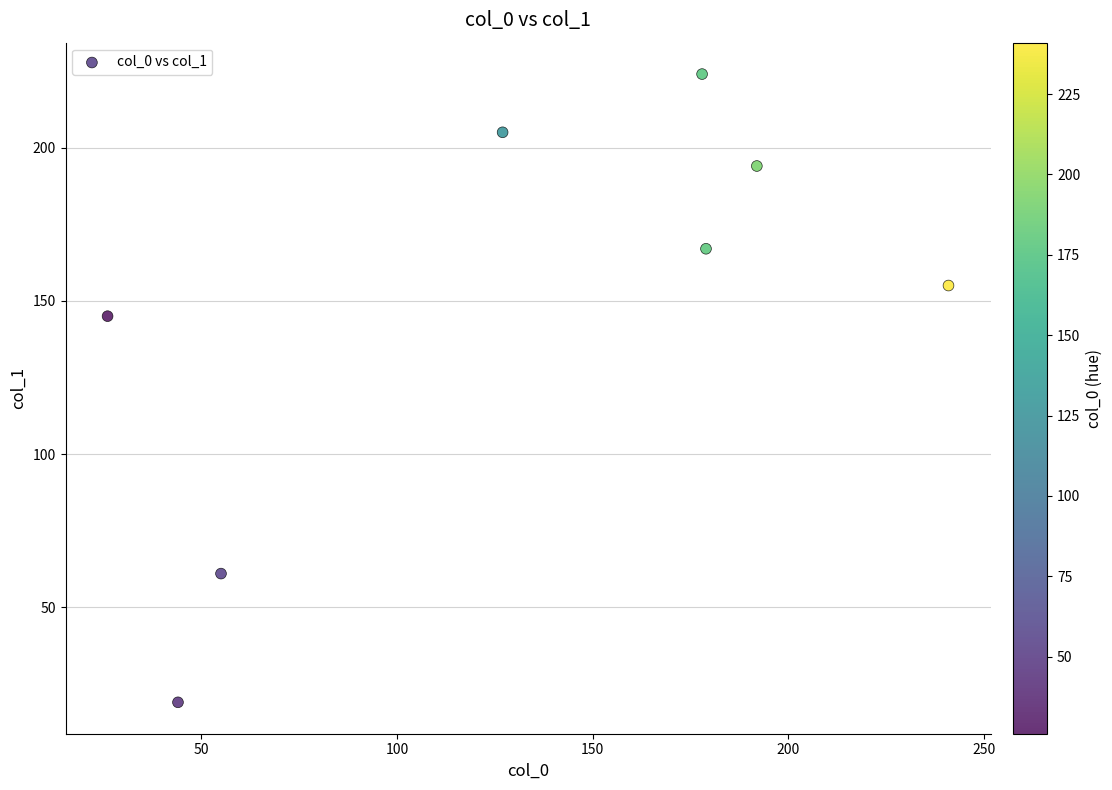

What Y value in the scatter plot is closest to 121?

145